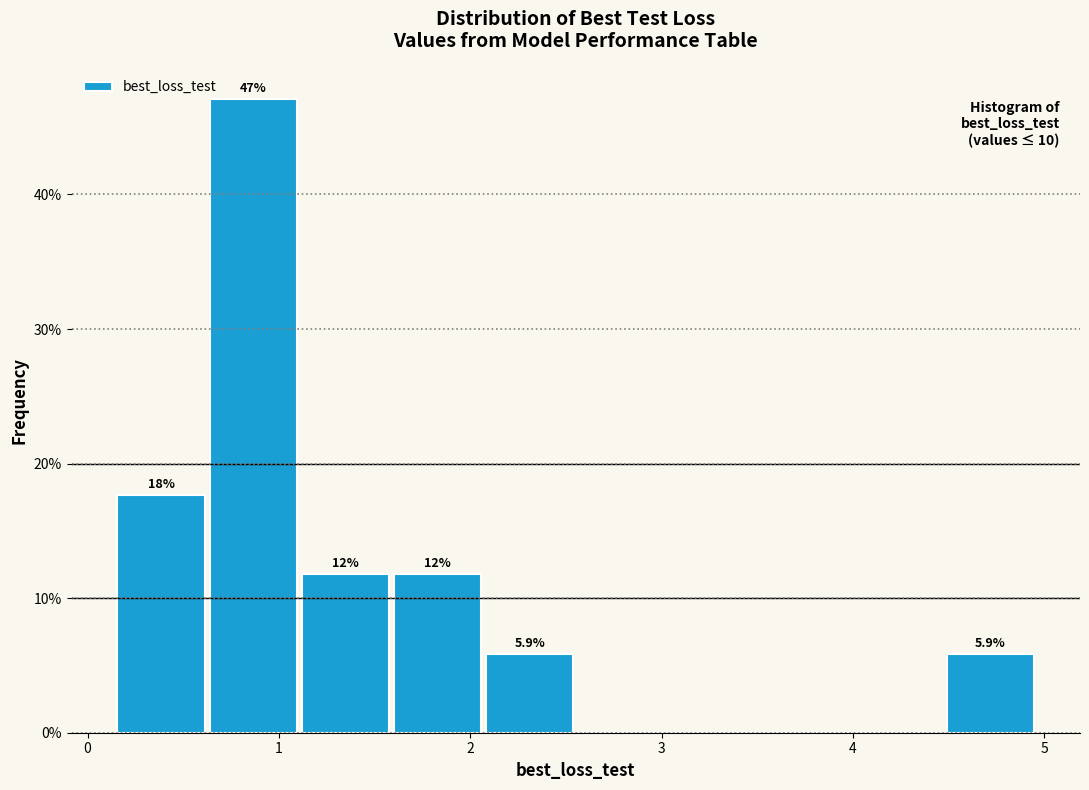

Which range on the x-axis has the tallest bar?

0.6 to 1.1